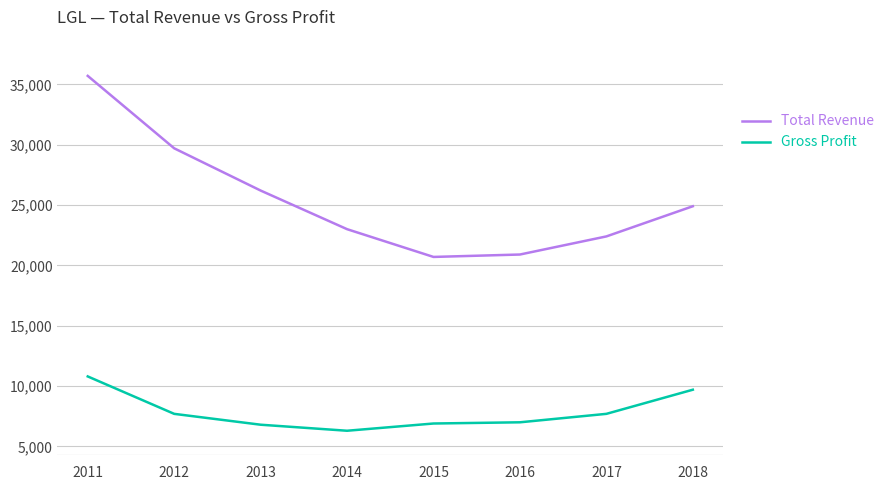

Which category has the highest value in the Total Revenue series?

2011